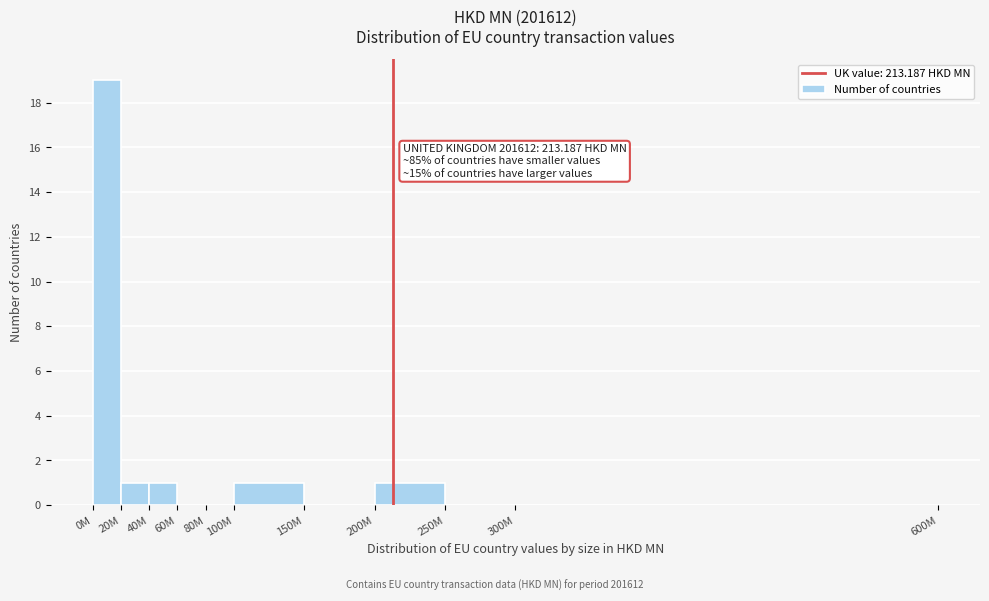

Reading right to left, what are all the values shown in this chart?

300M=0	250M=0	200M=1	150M=0	100M=1	80M=0	60M=0	40M=1	20M=1	0M=19